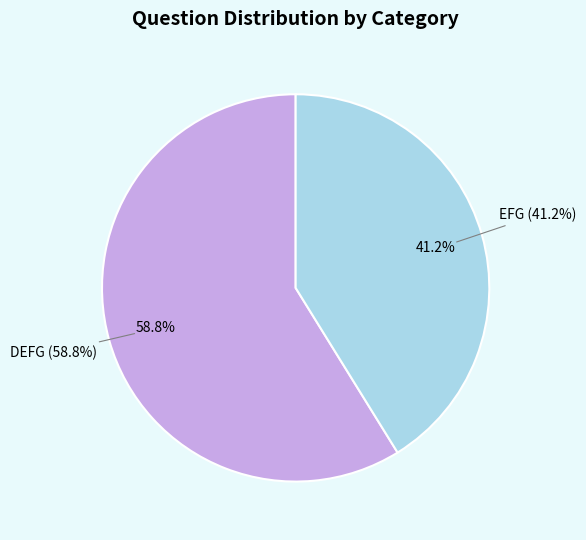

How many slices are in this pie chart?

2